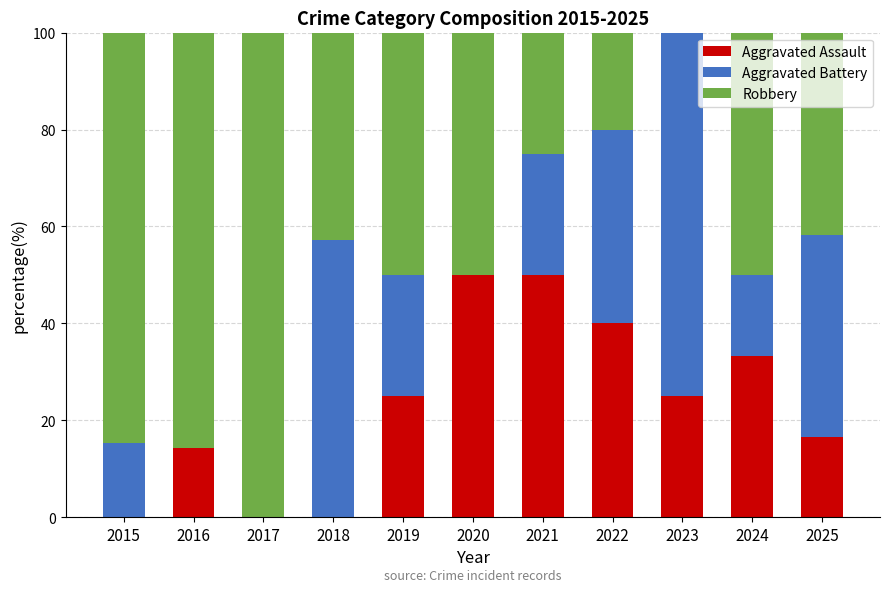

What is the approximate value of Aggravated Assault at 2024?

33.3